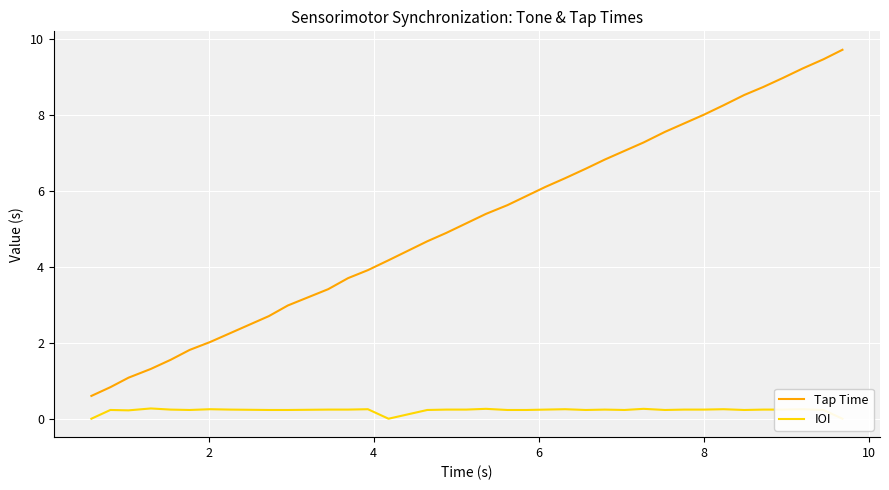

True or false: IOI has more than 1 points higher than both neighbors.

True